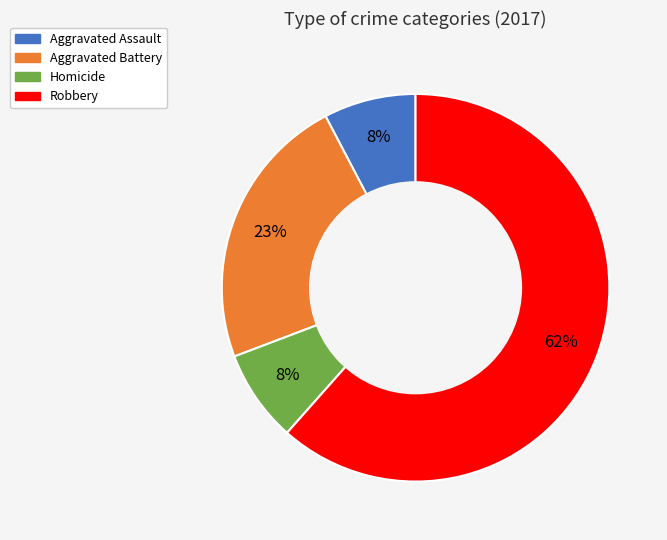

Is there any slice that represents more than half of the pie?

Yes